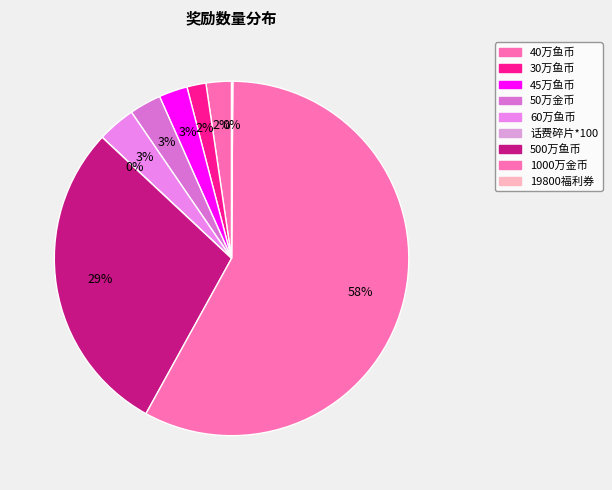

Does any single category account for the majority?

Yes